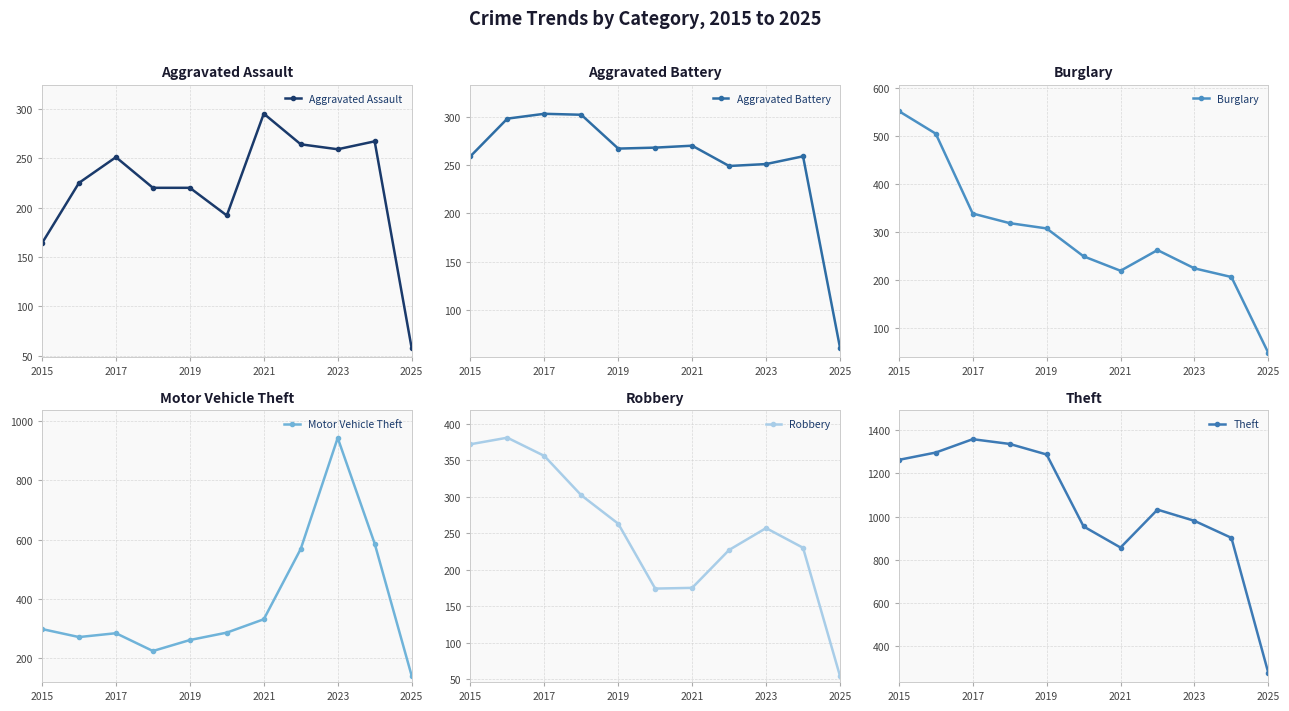

True or false: Motor Vehicle Theft has a value of 332 at 2021.

True